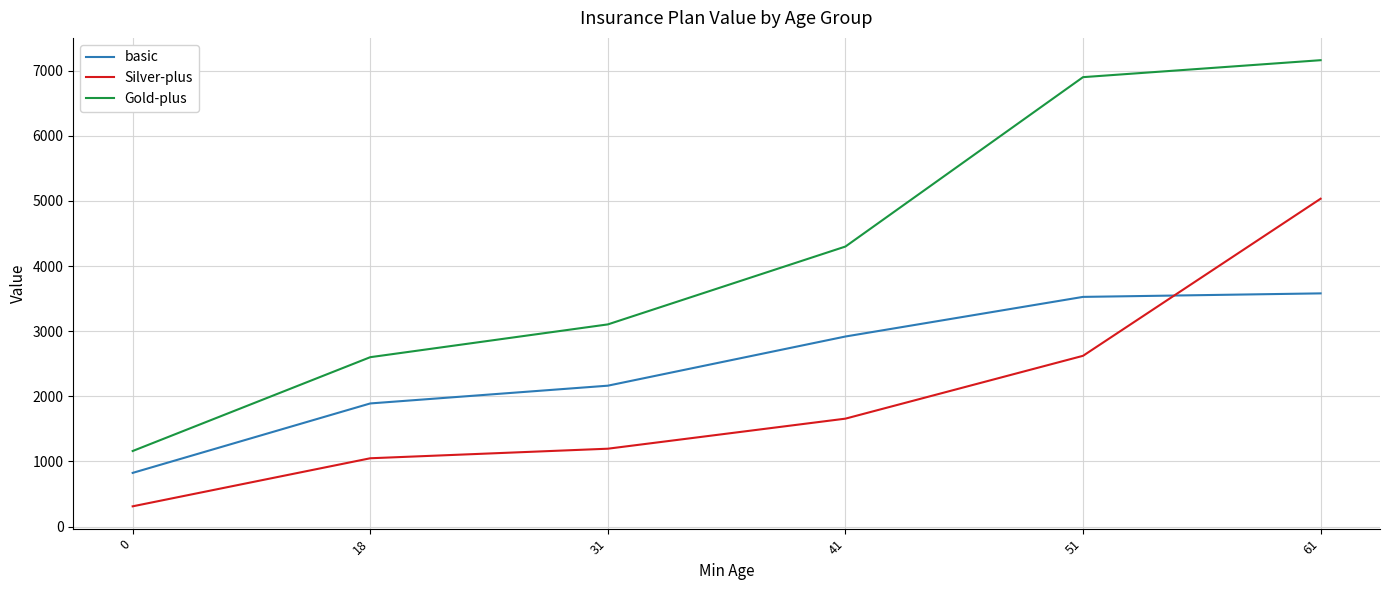

Which series has the largest total across all categories?

Gold-plus